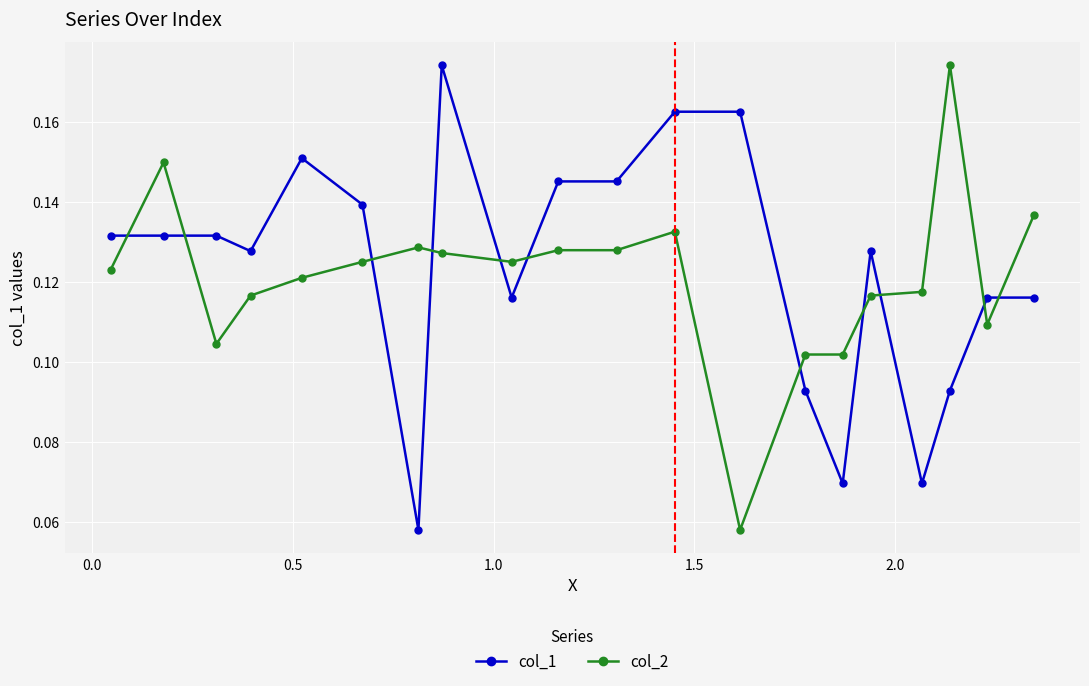

True or false: col_1 has more than 2 points higher than both neighbors.

True